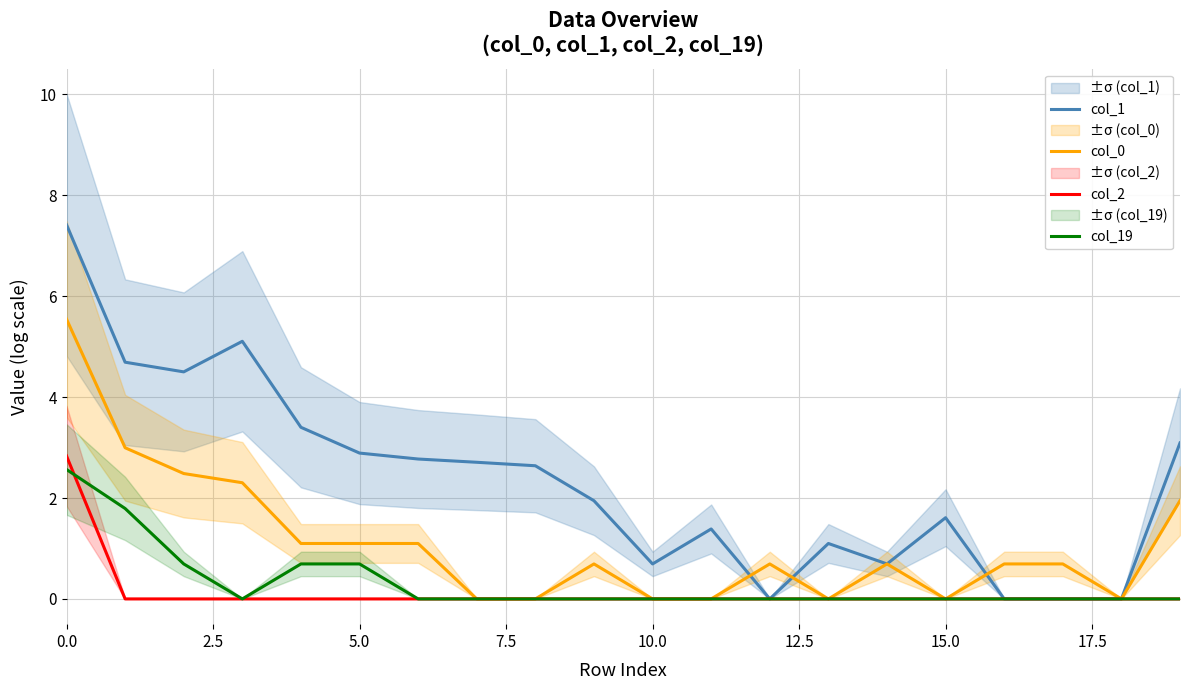

Reading left to right, extract all data points from this chart.

col_1: 7.4	4.7	4.5	5.1	3.4	2.9	2.8	2.7	2.6	1.9	0.7	1.4	0.0	1.1	0.7	1.6	0.0	0.0	0.0	3.1
col_0: 5.5	3.0	2.5	2.3	1.1	1.1	1.1	0.0	0.0	0.7	0.0	0.0	0.7	0.0	0.7	0.0	0.7	0.7	0.0	1.9
col_2: 2.8	0.0	0.0	0.0	0.0	0.0	0.0	0.0	0.0	0.0	0.0	0.0	0.0	0.0	0.0	0.0	0.0	0.0	0.0	0.0
col_19: 2.6	1.8	0.7	0.0	0.7	0.7	0.0	0.0	0.0	0.0	0.0	0.0	0.0	0.0	0.0	0.0	0.0	0.0	0.0	0.0